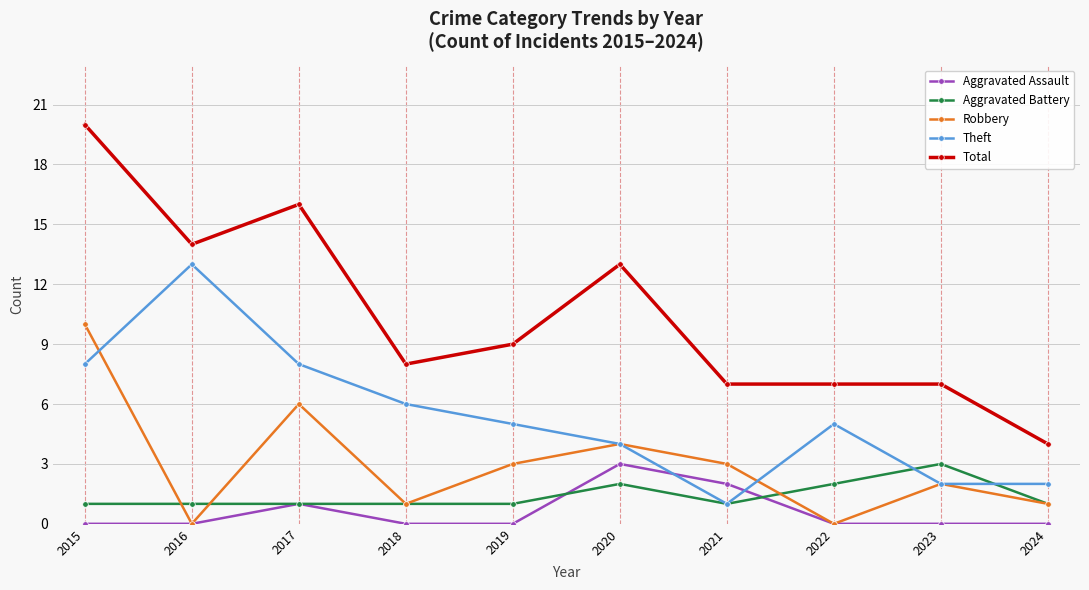

How many values in the Robbery series are below 3?

5